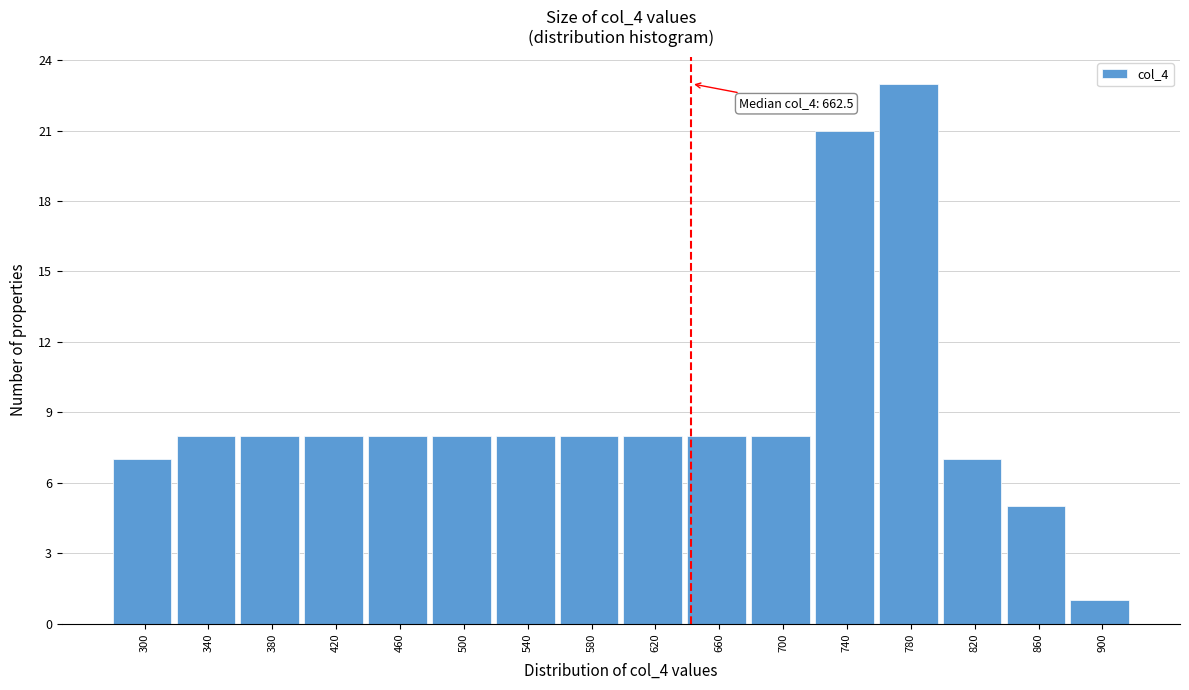

Reading right to left, transcribe all the data shown in this chart.

1	5	7	23	21	8	8	8	8	8	8	8	8	8	8	7